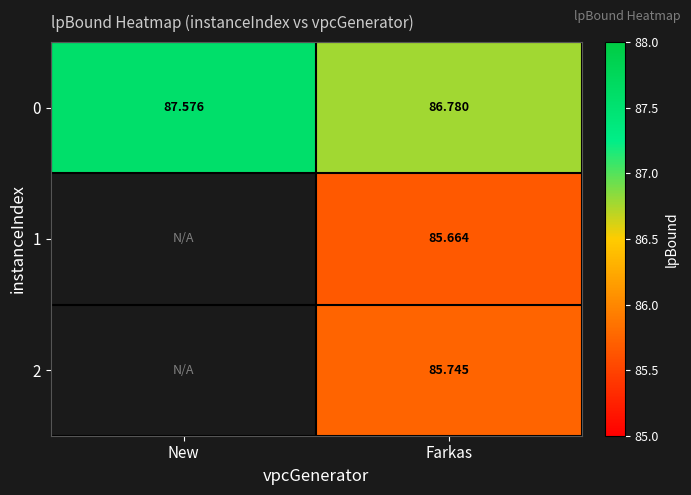

Rank the categories by 0 value from highest to lowest.

New, Farkas